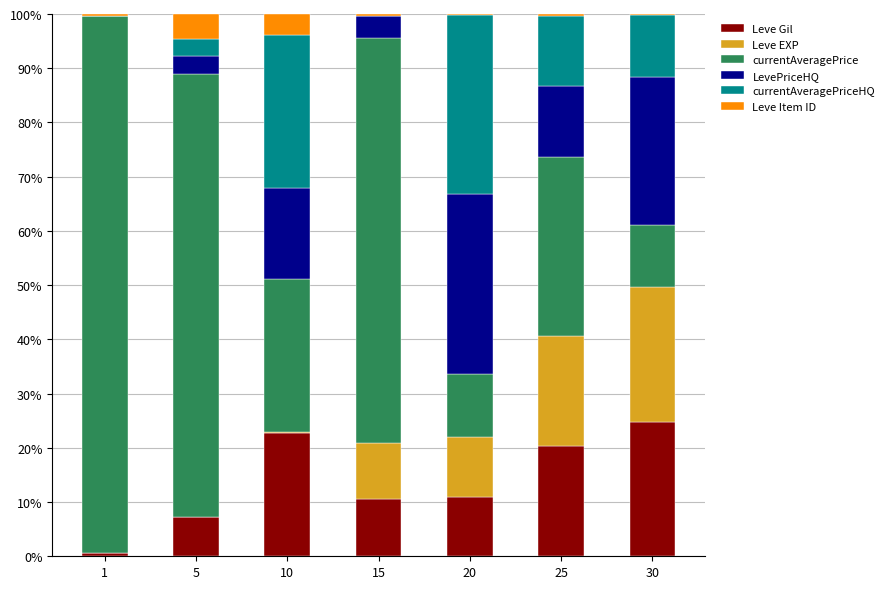

Which category has the highest value in the Leve Gil series?

30